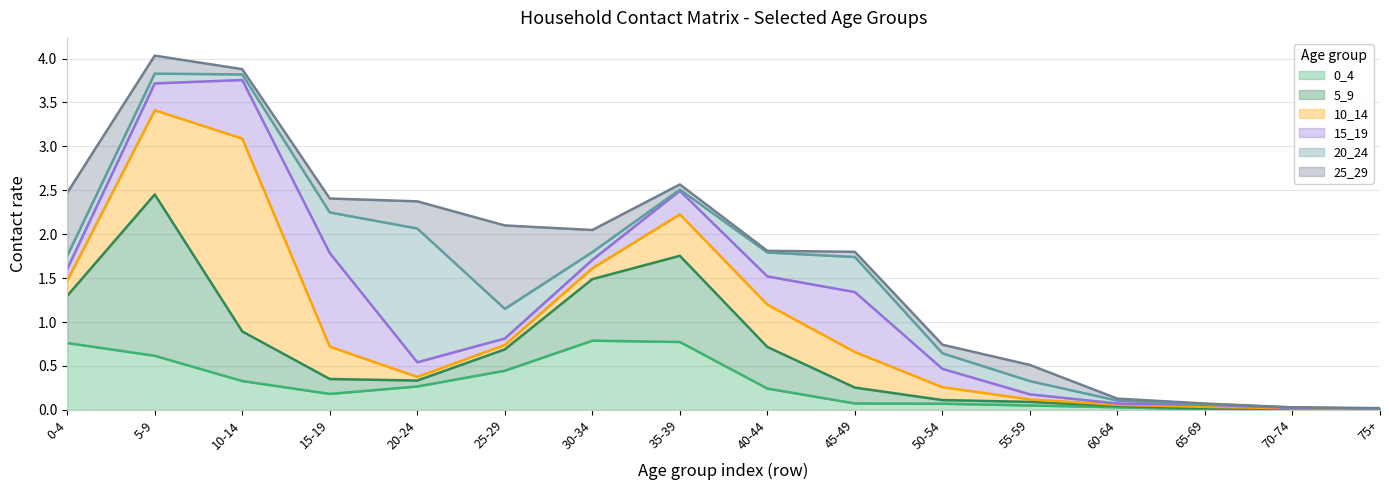

Which series ends up on top after the final intersection of 20_24 and 15_19?

15_19